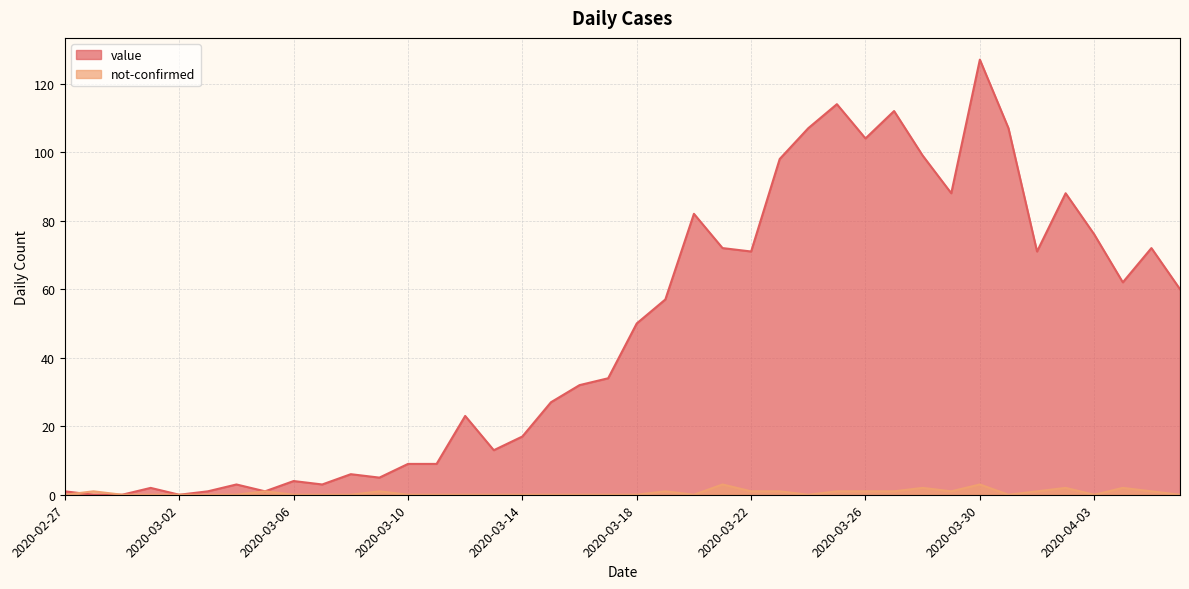

At which category does value reach its first local peak?

2020-03-01